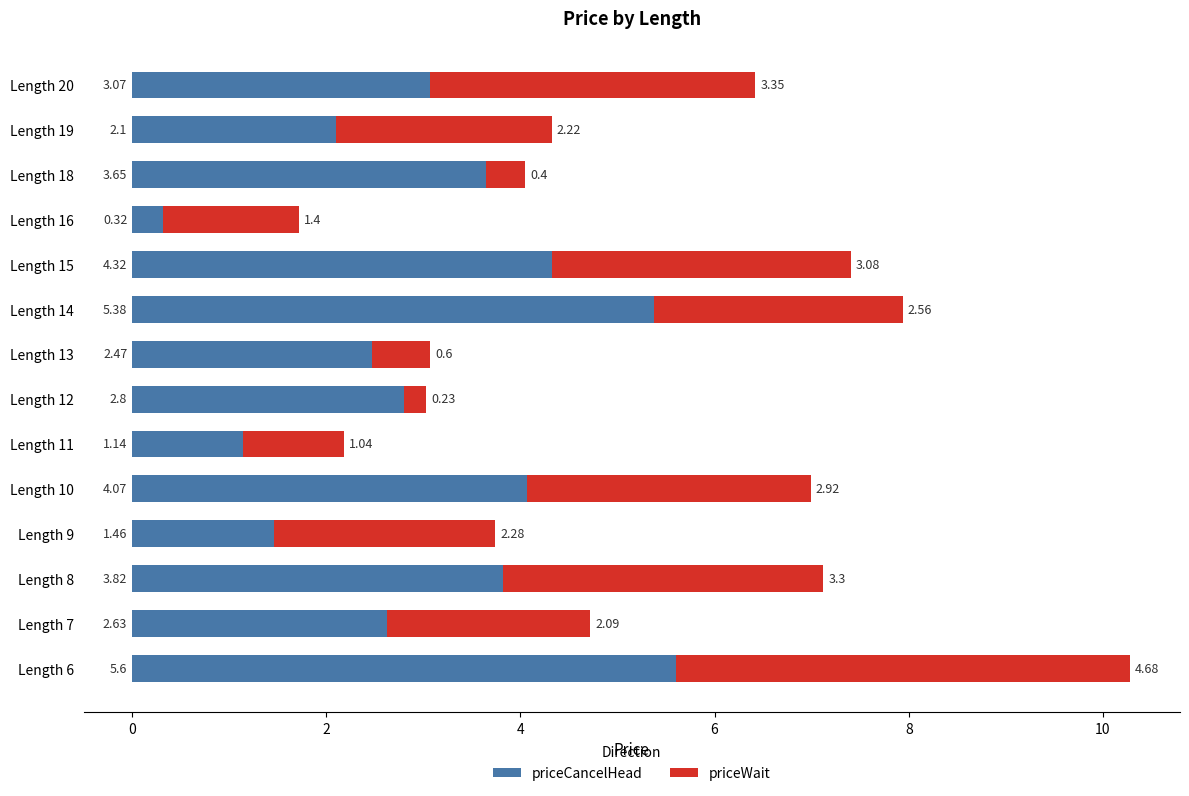

What is the difference between the priceCancelHead values at Length 15 and Length 18?

0.7